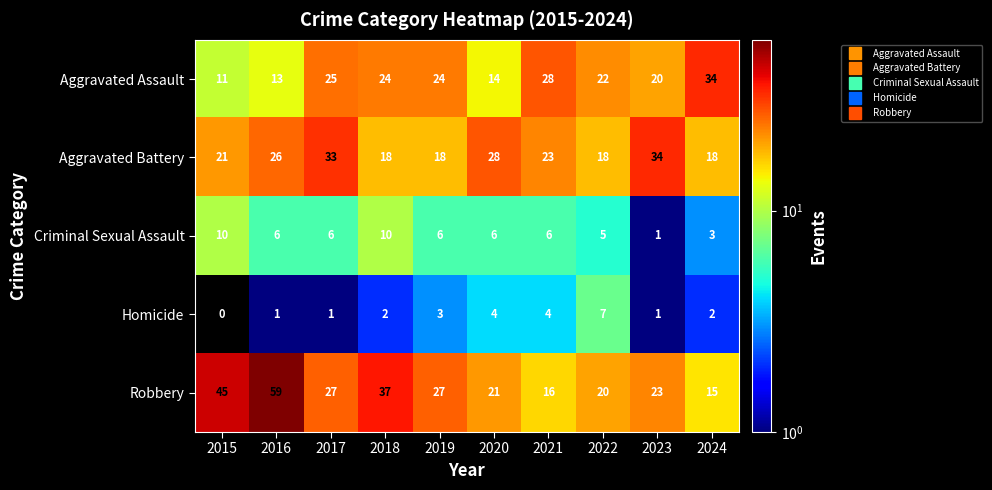

Which category has the highest value in the Aggravated Assault series?

2024